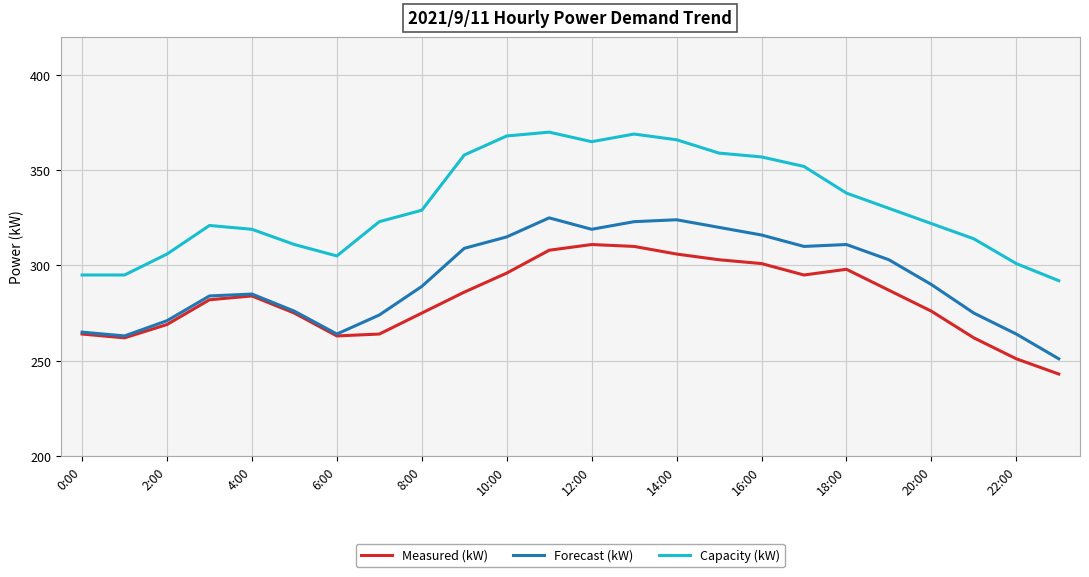

True or false: Measured (kW) and Capacity (kW) intersect in this chart.

False